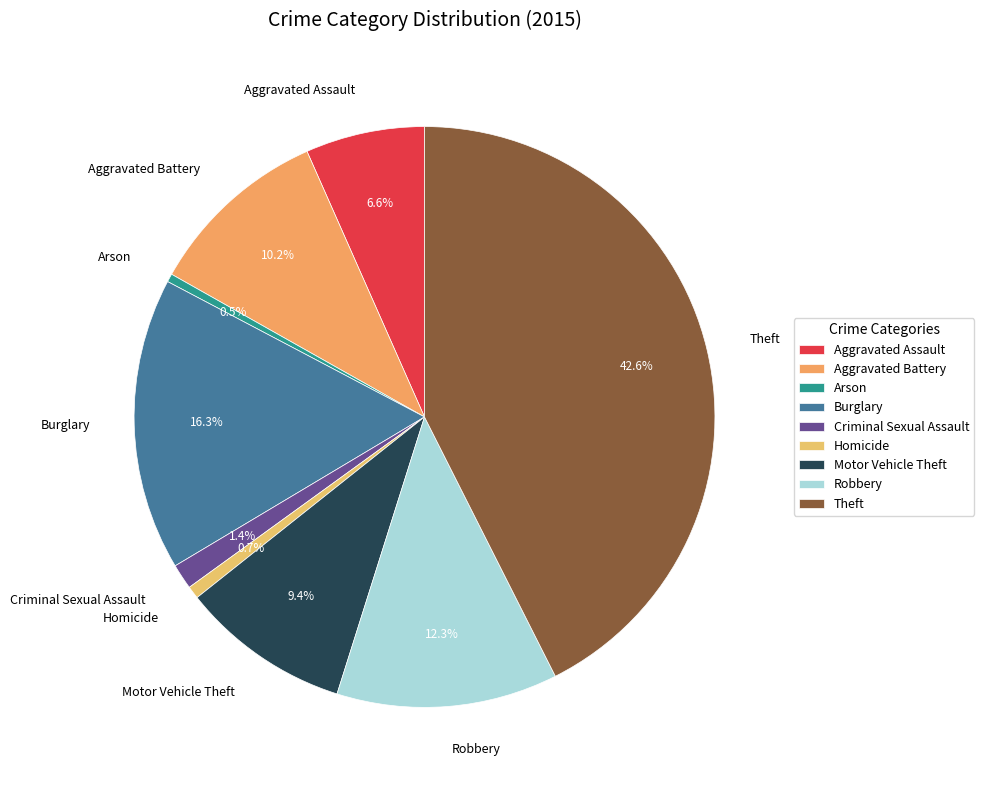

Which slice is the largest?

Theft